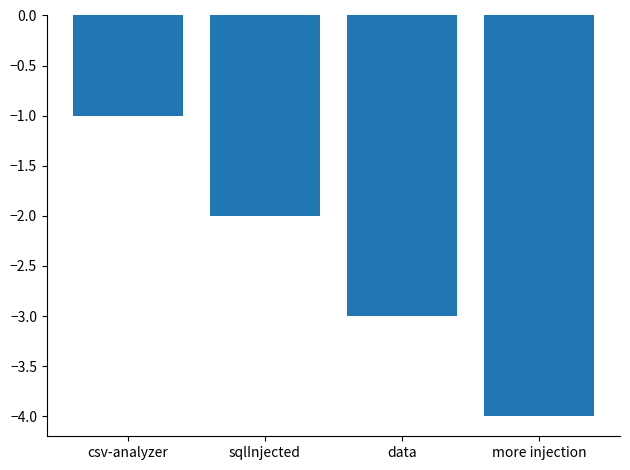

How many bars are there in total?

4